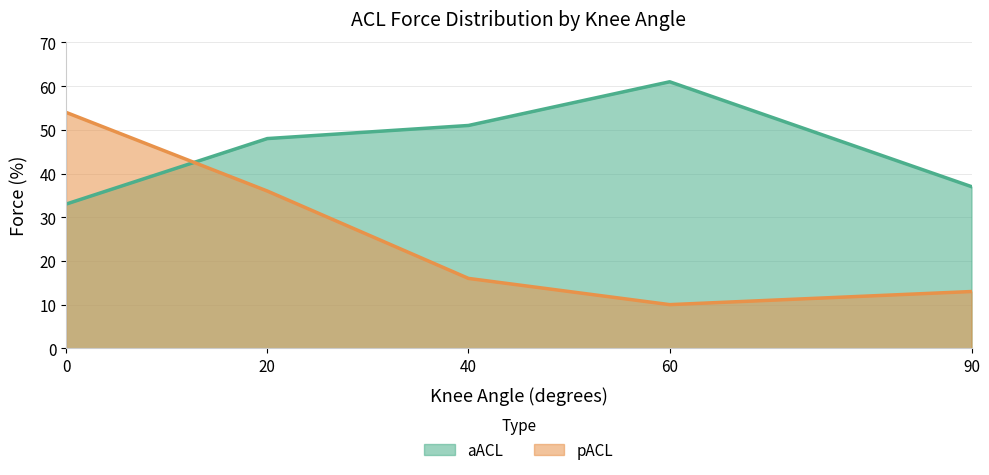

True or false: pACL and aACL intersect in this chart.

True